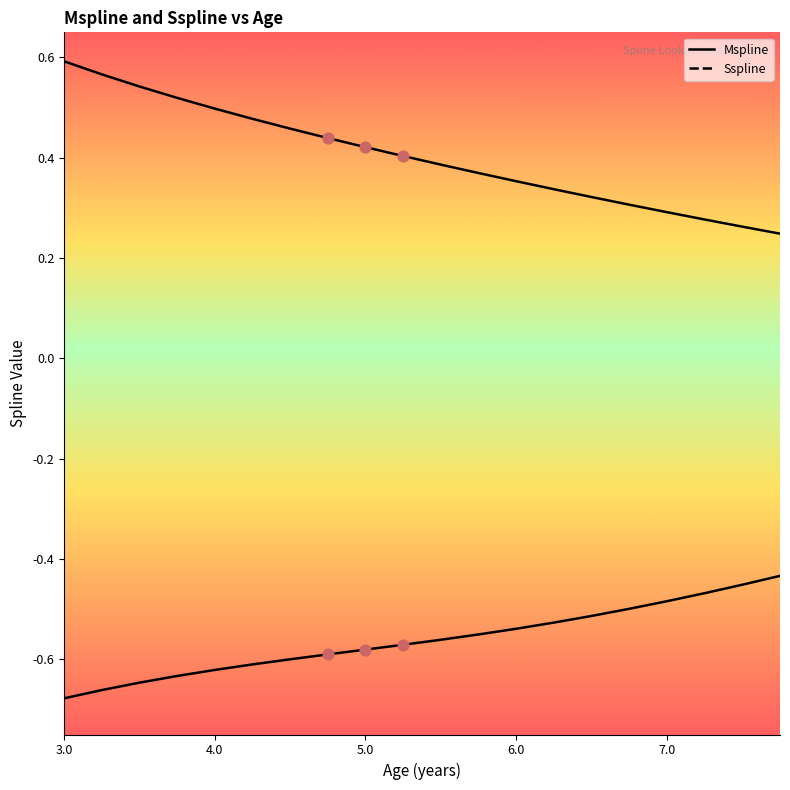

What is the total value across all series at 7.5?

-0.2